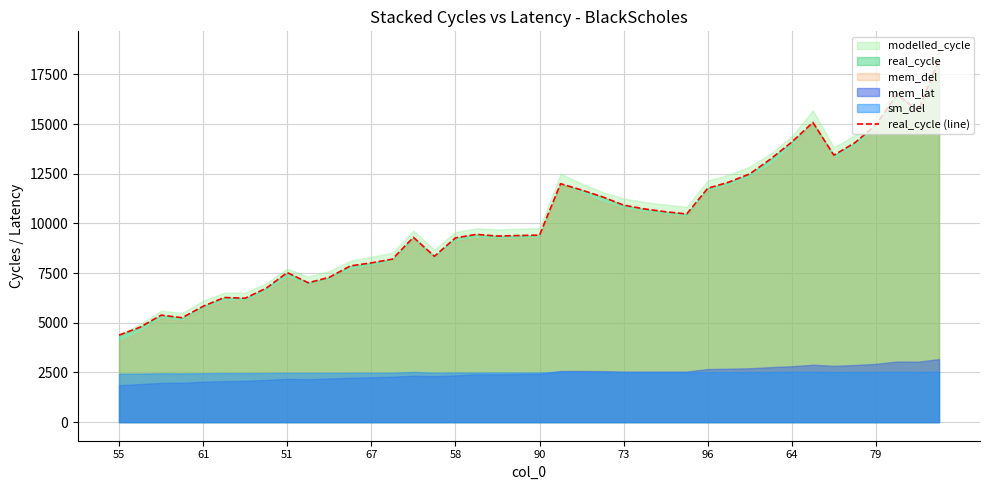

How many interior local valleys (lower than both neighbors) does the data have?

8